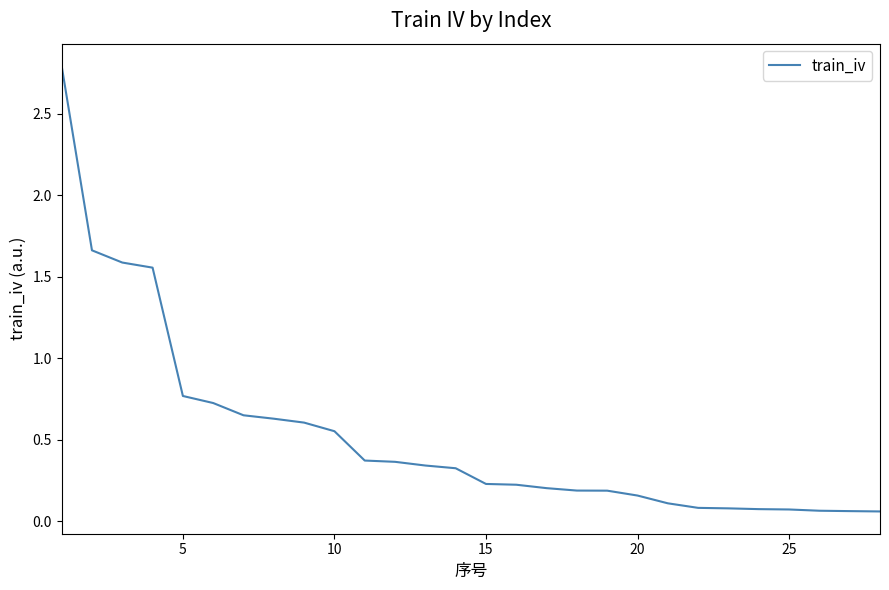

What is the maximum value shown in the chart?

2.8